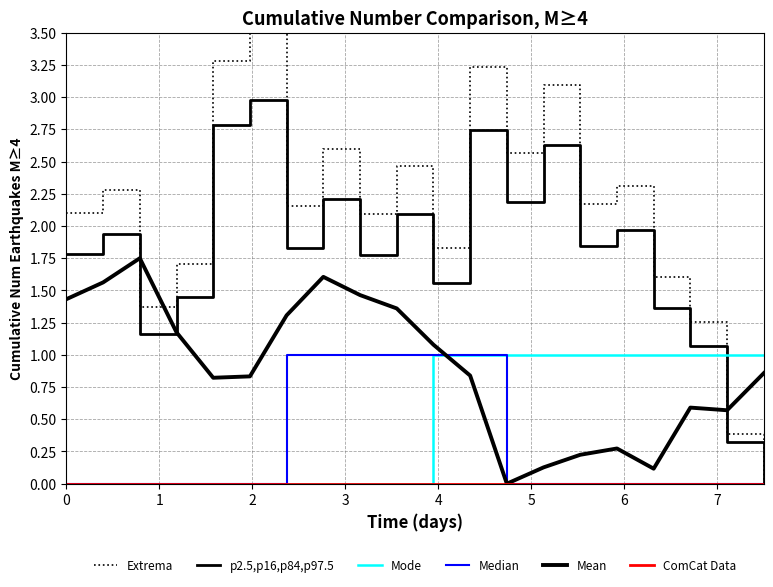

How many interior local valleys does the p2.5,p16,p84,p97.5 series have?

6